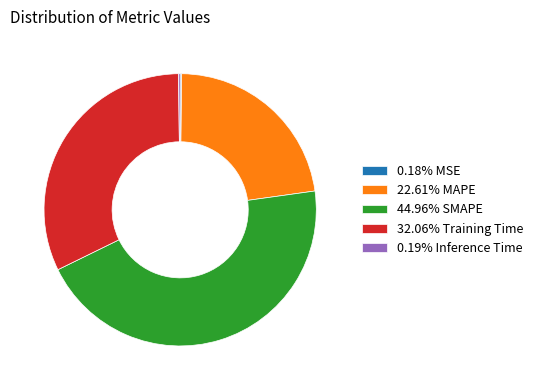

Does 22.61% MAPE account for over 50% of the chart?

No